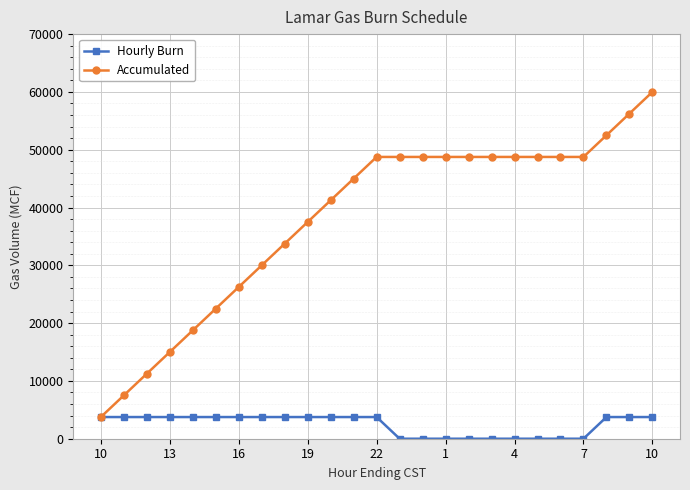

Which series has the largest range (max minus min)?

Accumulated